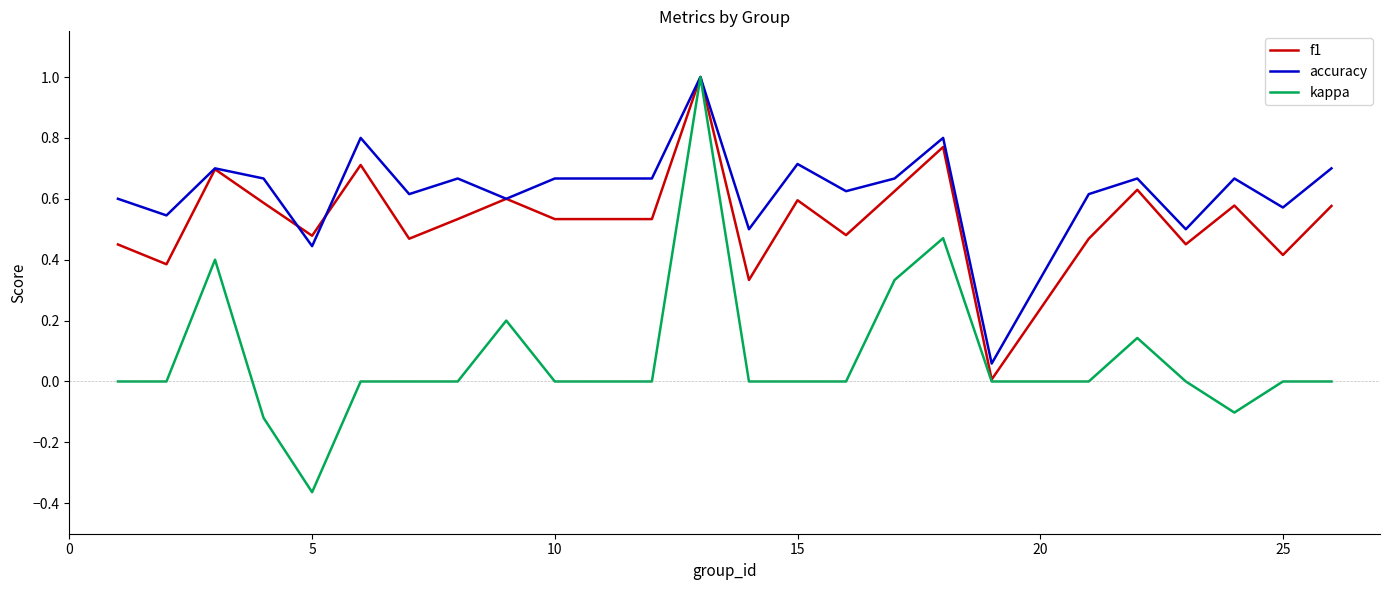

List the series in order of their overall mean, lowest first.

kappa, f1, accuracy